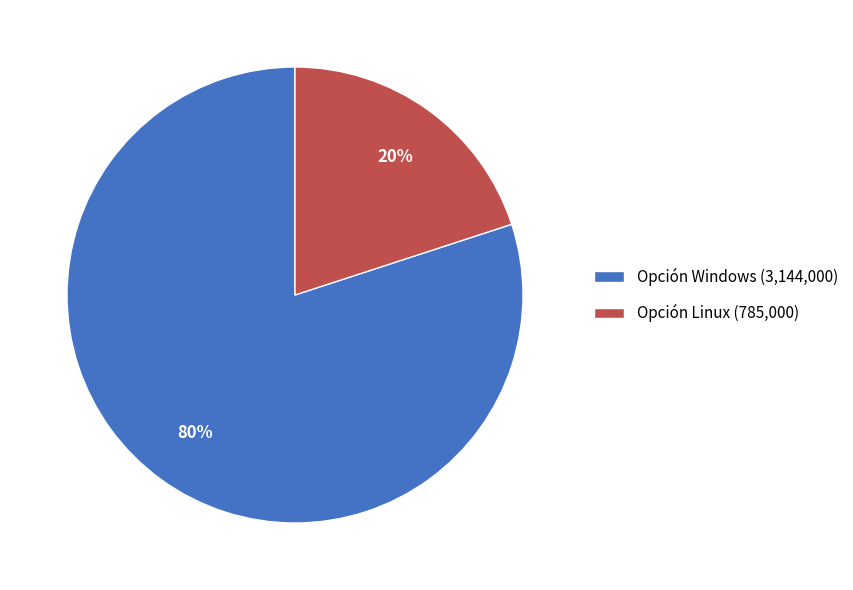

How many slices are in this pie chart?

2